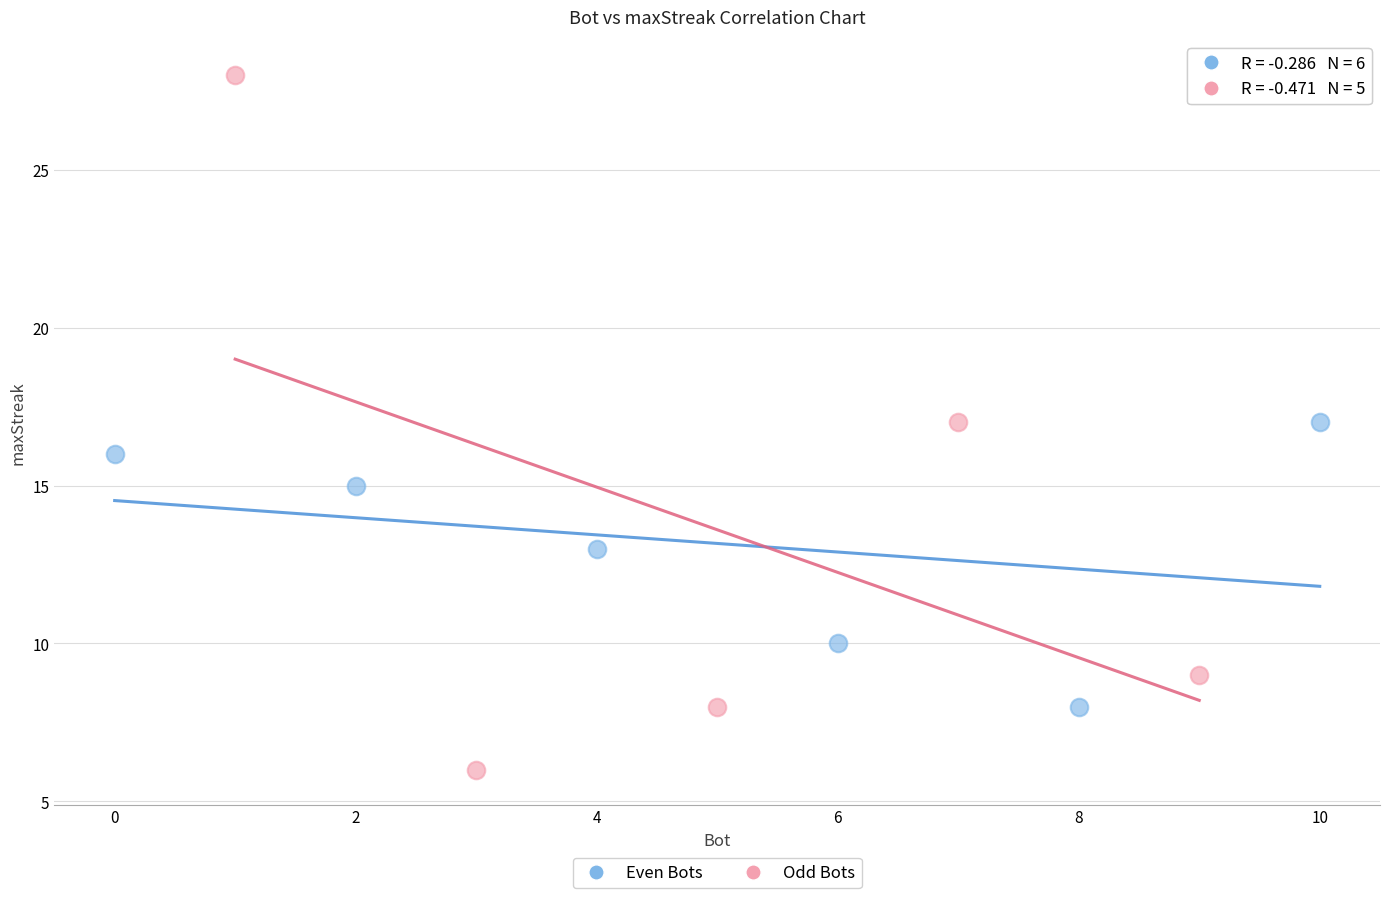

Which series reaches the minimum Y coordinate?

Odd Bots